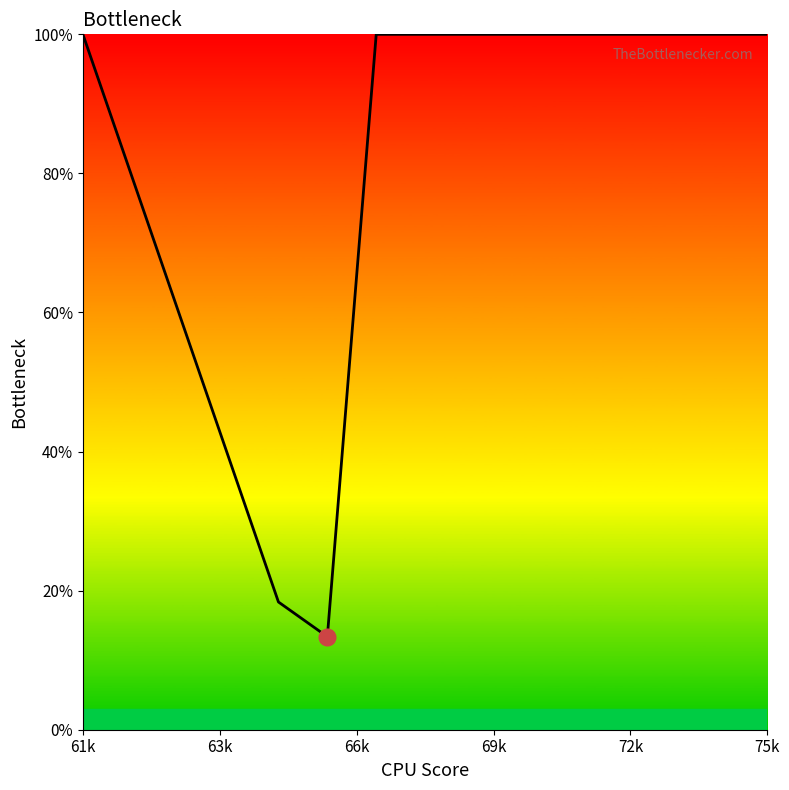

What is the maximum value shown in the chart?

100.0